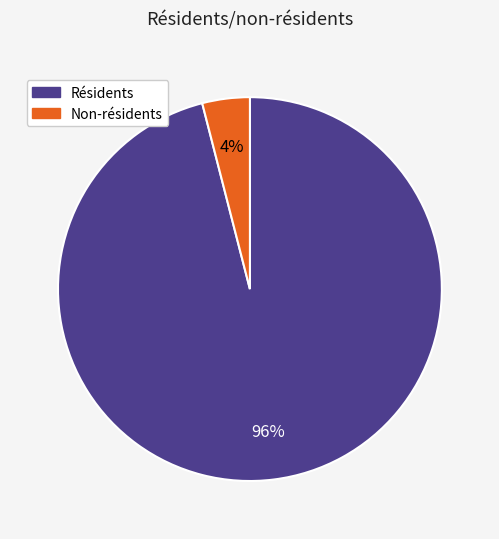

To the nearest percent, what is the difference between the largest and smallest slice percentages?

92%